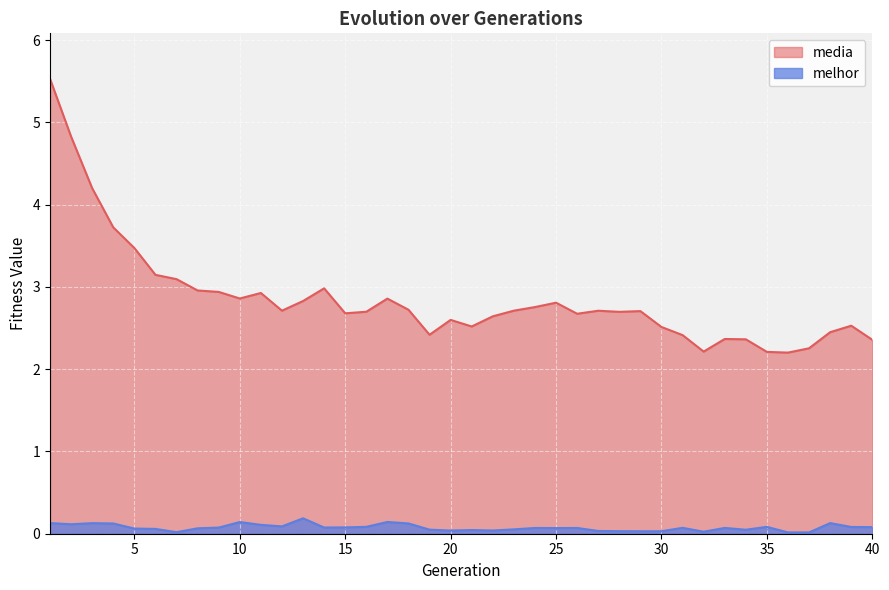

In media, how many points are higher than both neighbors (excluding endpoints)?

9